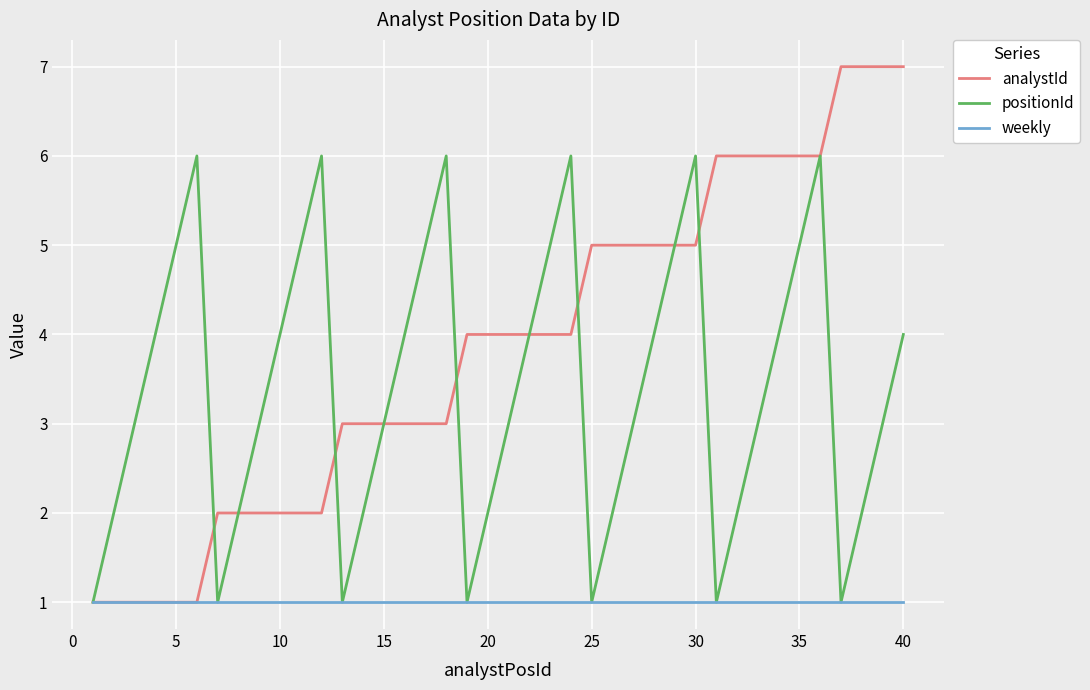

Which series has the largest total across all categories?

analystId